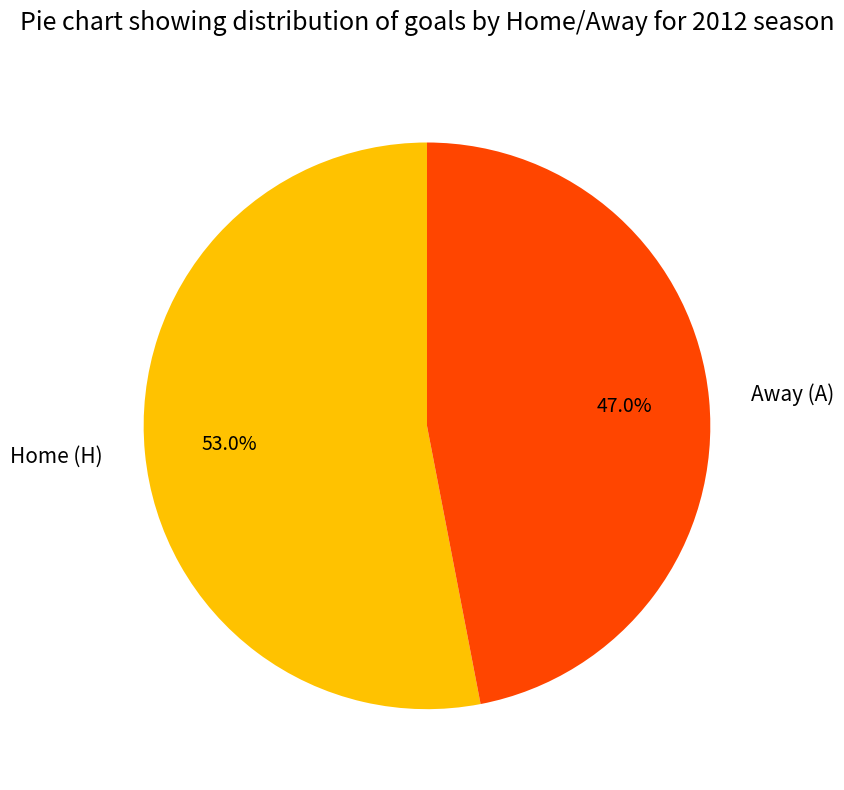

Rank the categories by value from lowest to highest.

Away (A), Home (H)